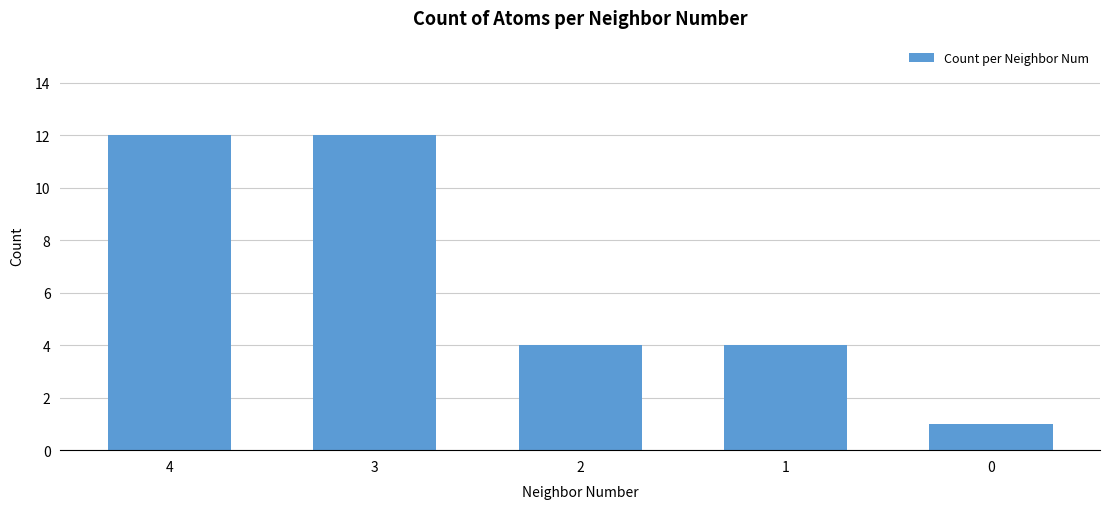

What is the ratio of the value at 2 to the value at 4?

0.3